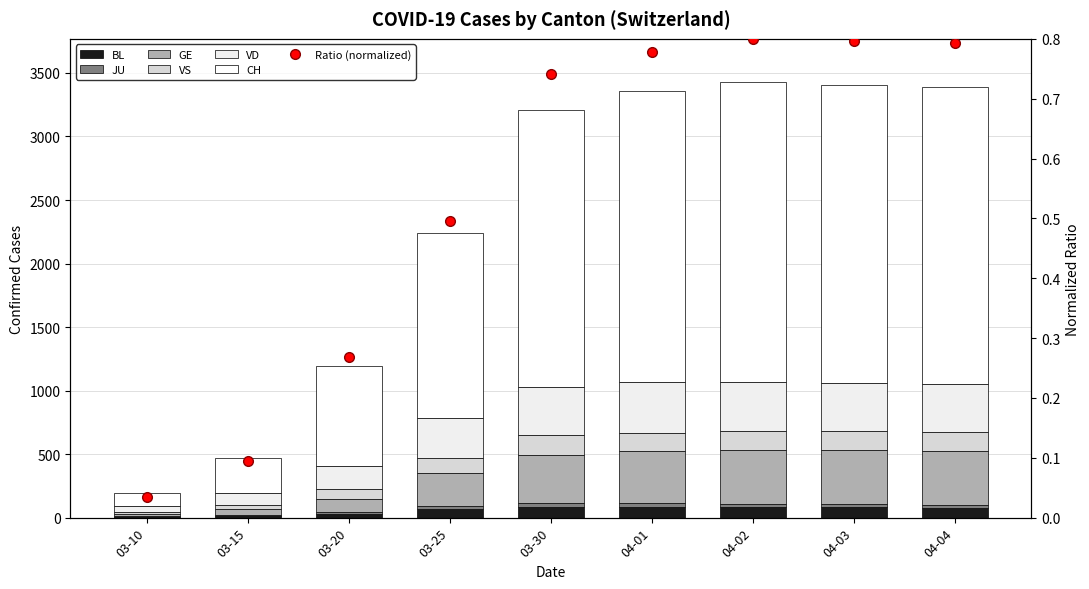

What is the average value of the GE series?

276